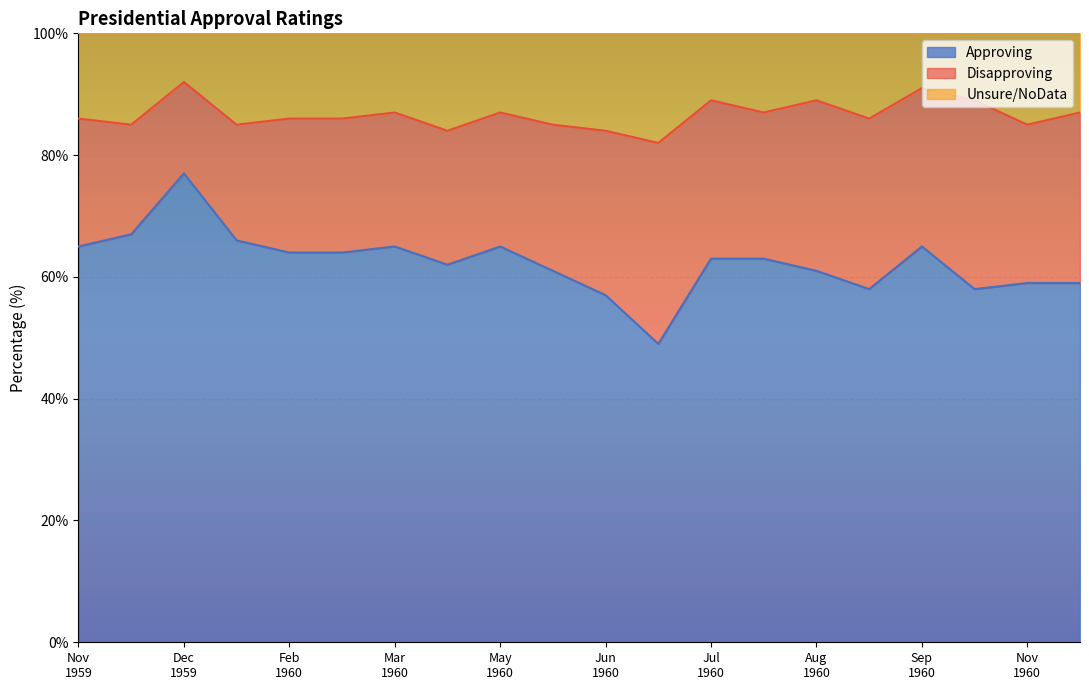

What is the difference between the maximum and minimum values in the Approving series?

28